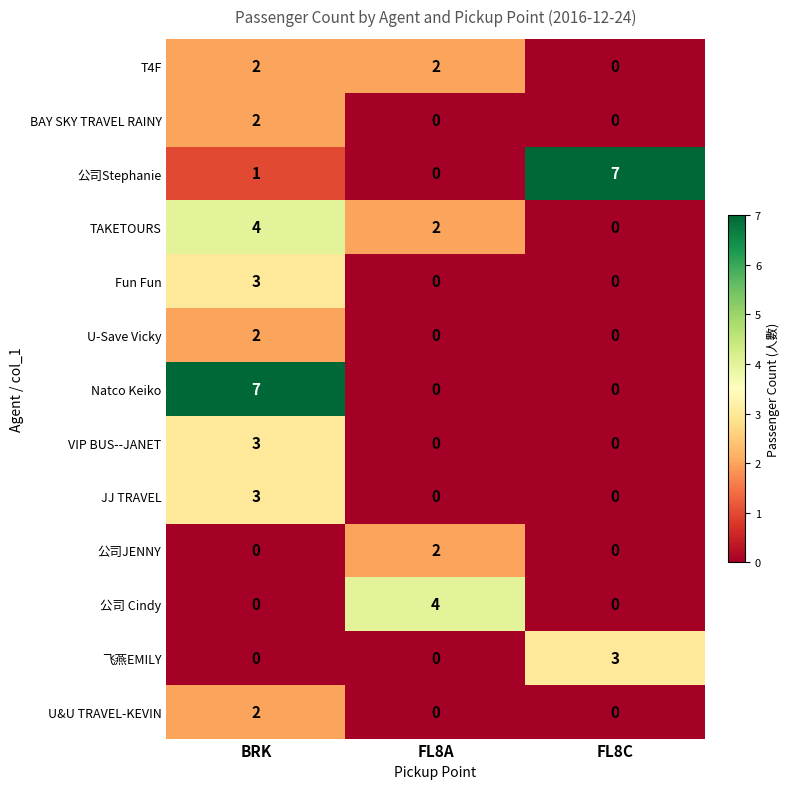

What is the difference between the maximum and minimum values in the JJ TRAVEL series?

3